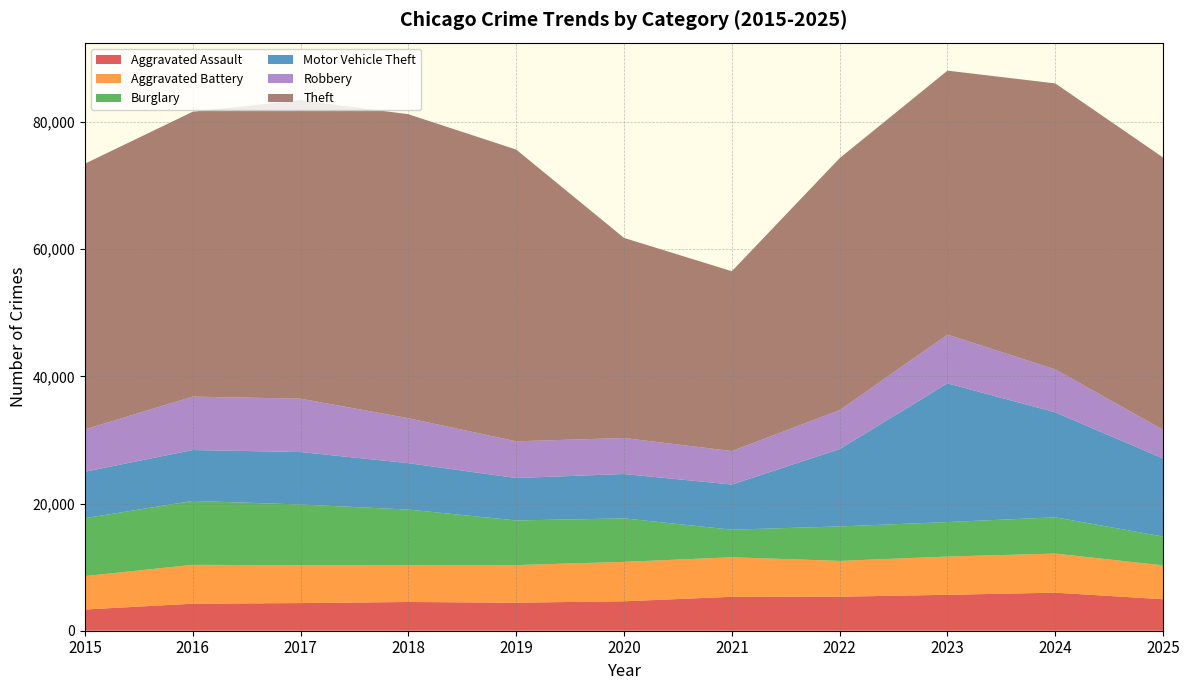

Reading left to right, list all the values displayed in this chart.

Aggravated Assault: 3335	4249	4348	4520	4407	4630	5334	5352	5647	5984	4951
Aggravated Battery: 5261	6111	5956	5820	5915	6195	6215	5628	6016	6149	5323
Burglary: 9100	10053	9546	8713	7017	6842	4340	5419	5425	5702	4537
Motor Vehicle Theft: 7303	8004	8250	7298	6673	6977	7103	12163	21815	16507	12277
Robbery: 6655	8402	8396	7068	5776	5664	5264	6126	7665	6754	4504
Theft: 41786	44797	46937	47803	45879	31464	28278	39626	41508	44969	42822